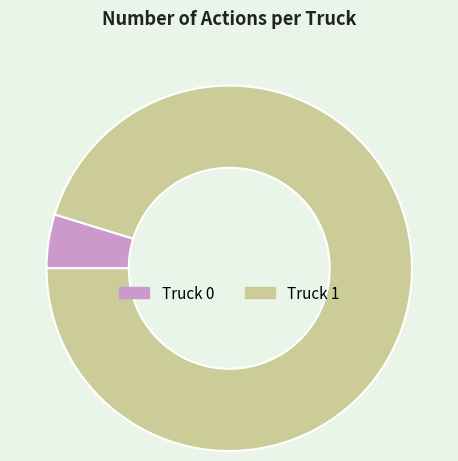

Do Truck 0 and Truck 1 together represent more than half of the pie?

Yes